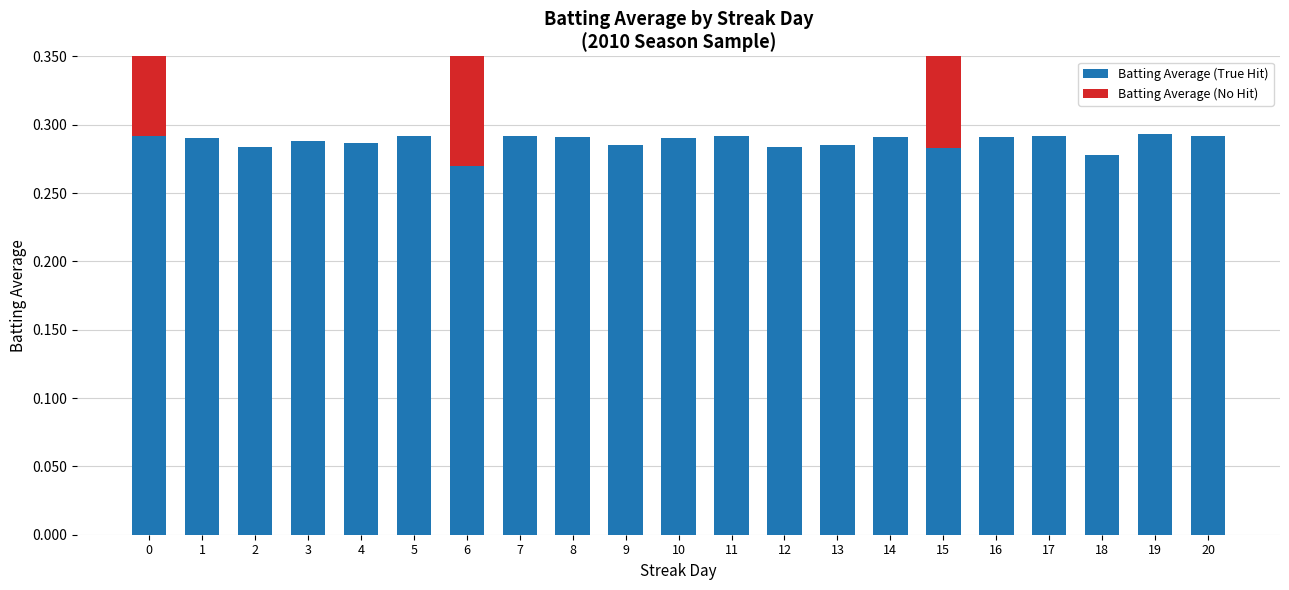

Between 19 and 2, which is larger?

19